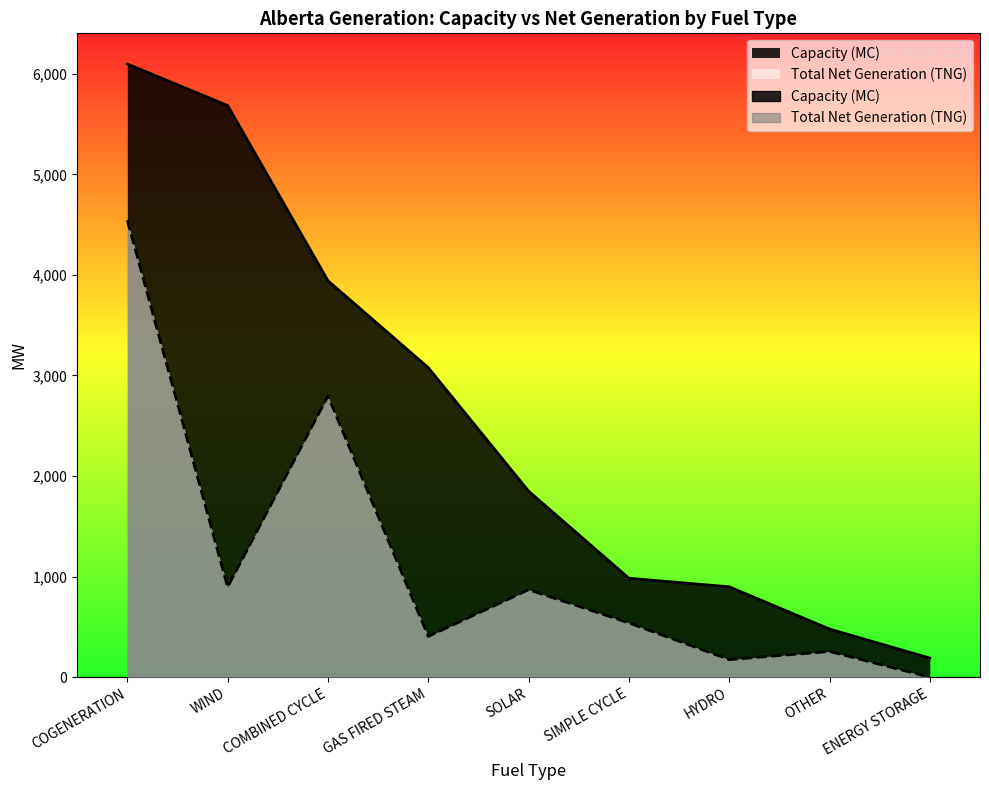

Rank the series by their average value, from lowest to highest.

Total Net Generation (TNG), Capacity (MC)